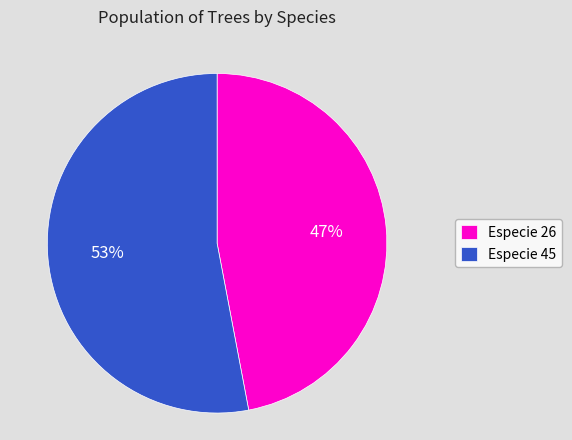

To the nearest percent, what is the average slice percentage?

50%